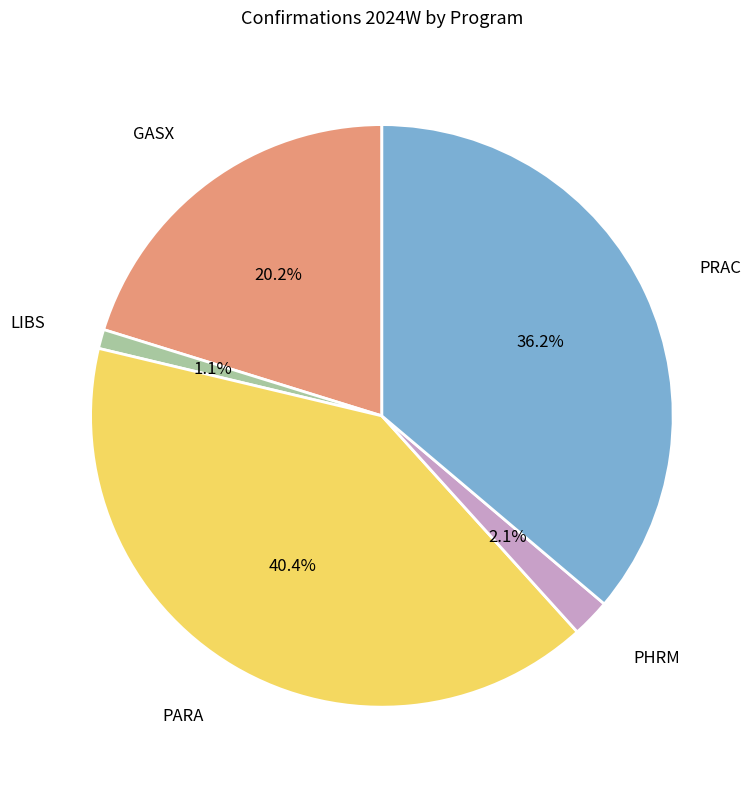

What portion of the pie excludes LIBS?

98.9%